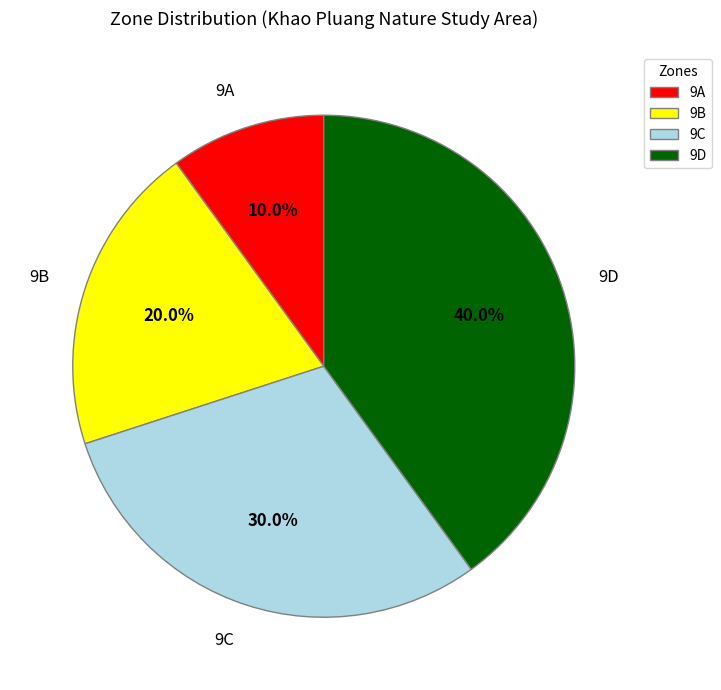

What percentage is the 9C slice, to the nearest percent?

30%